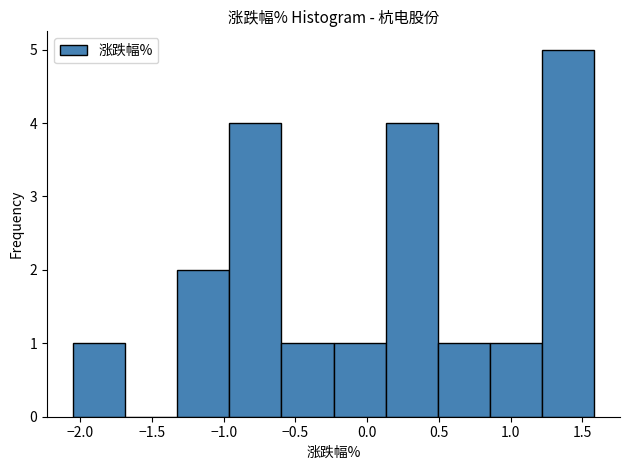

Over which range of the x-axis is the bar tallest?

1.20 to 1.60